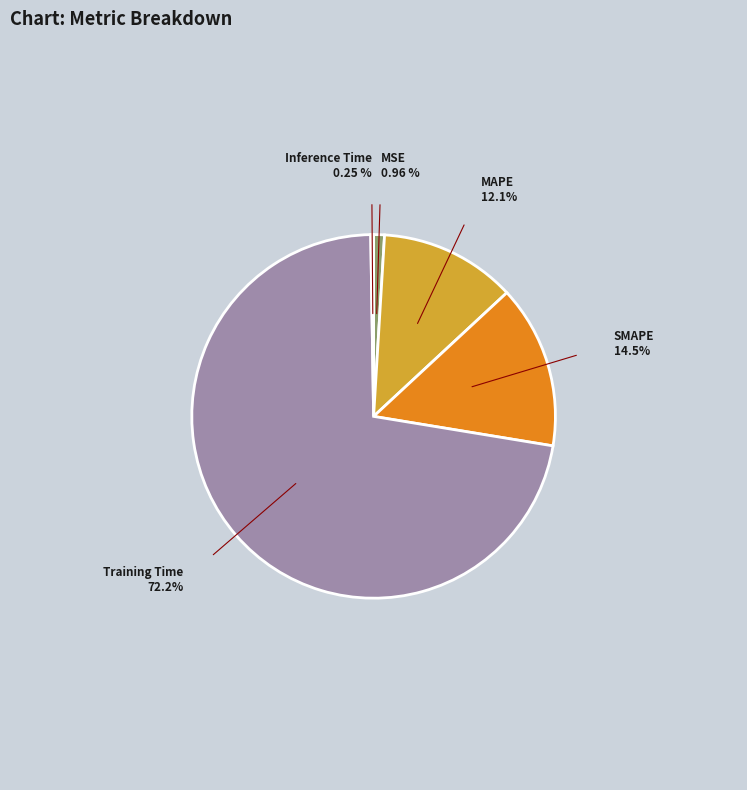

Which has a higher value, MSE or Training Time?

Training Time